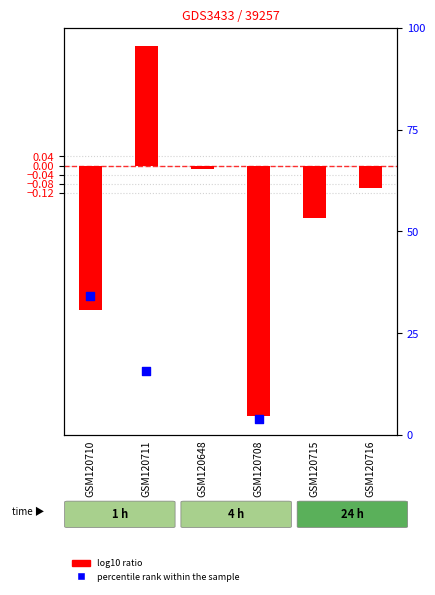

Which series reaches the minimum Y coordinate?

log10 ratio